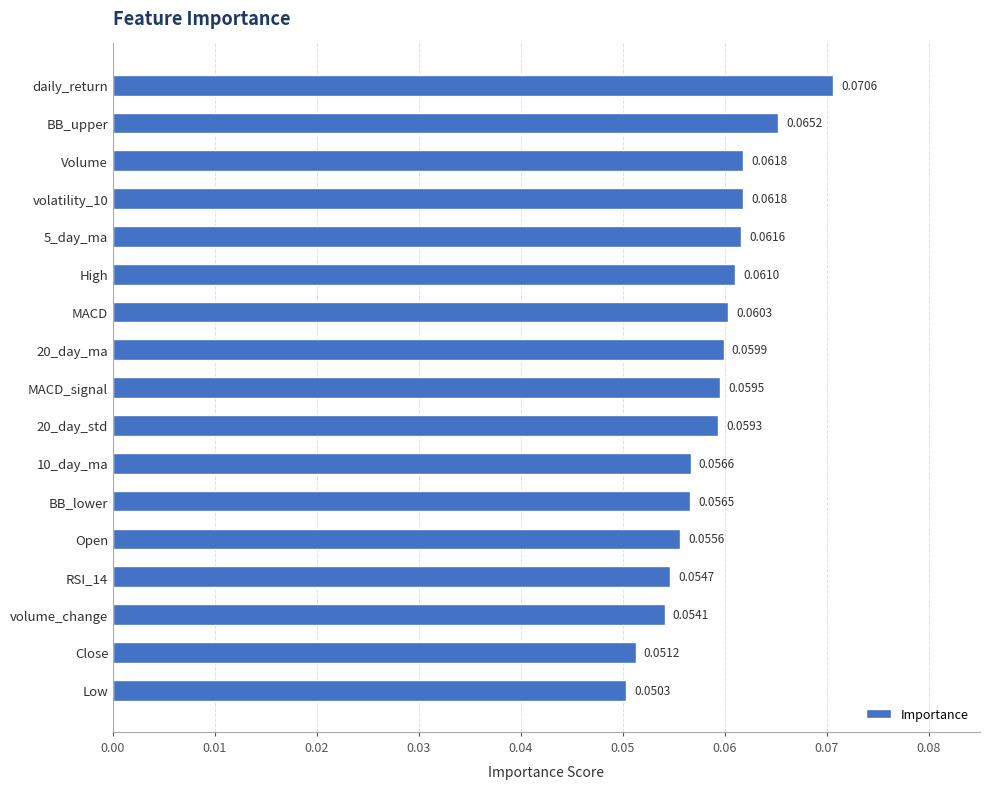

Count the number of categories in the chart.

17